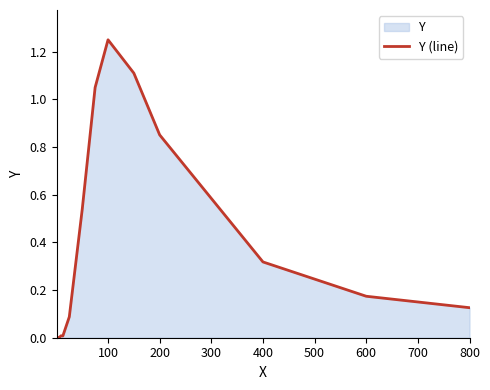

Which category has the highest value across all series?

100